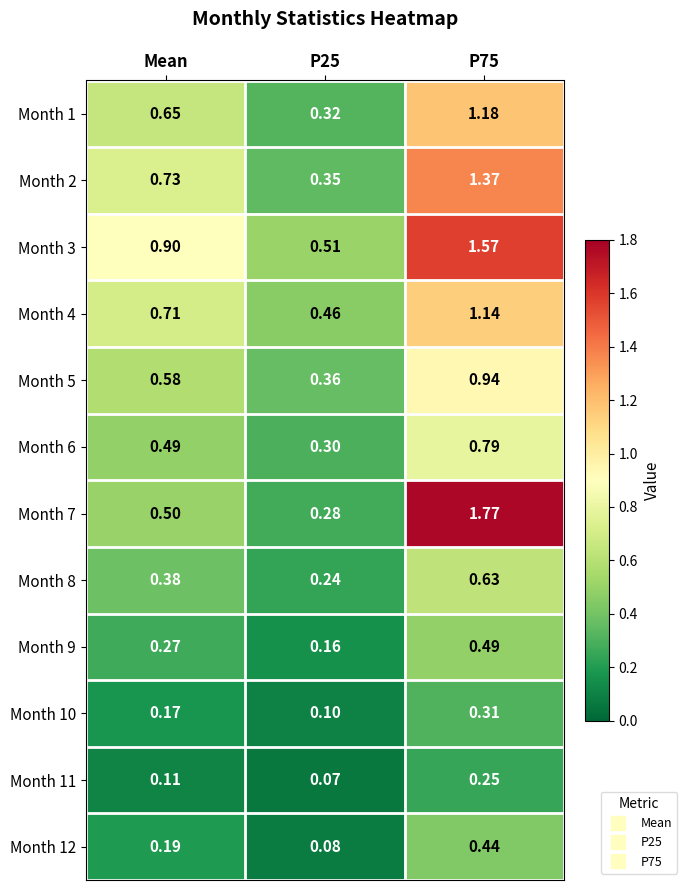

Where is Month 3 nearest to the value 1?

Mean